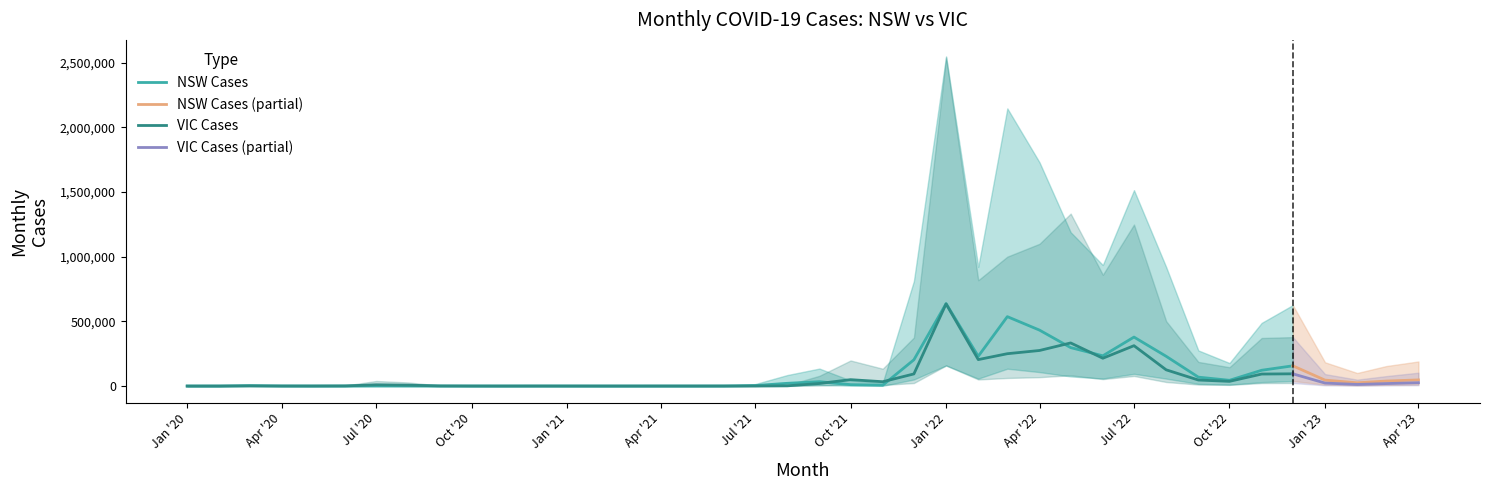

Where do MONTHLY_CASES_VIC and MONTHLY_CASES_NSW first cross each other?

2020-01 and 2020-02